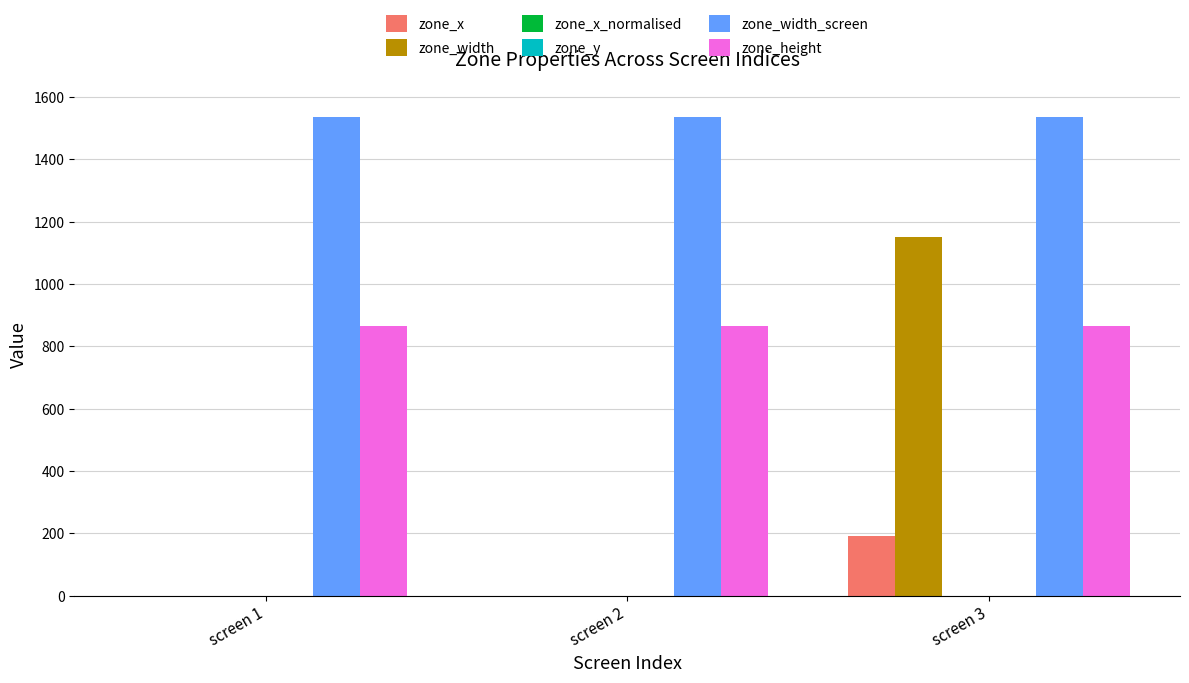

At which category does the chart reach its peak across all series?

screen 1